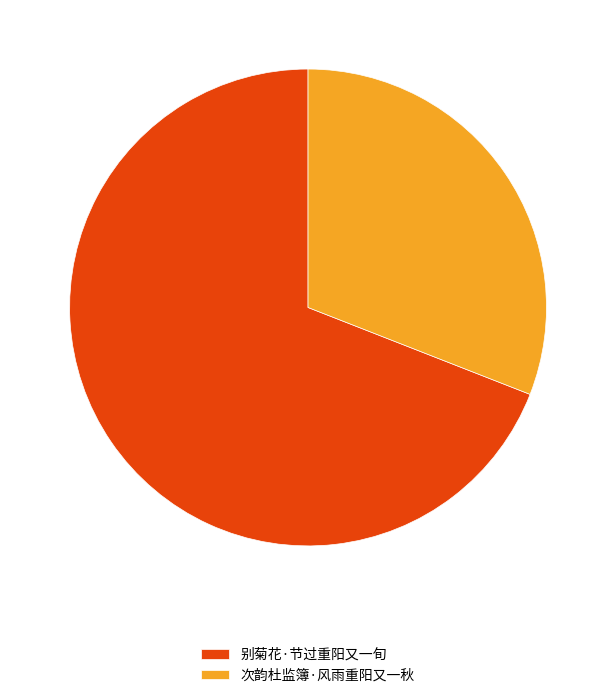

Rank the categories by value from highest to lowest.

别菊花·节过重阳又一旬, 次韵杜监簿·风雨重阳又一秋